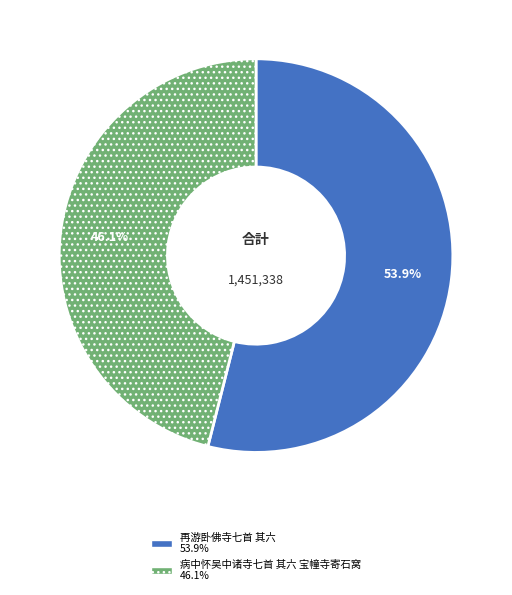

How many segments does this pie chart have?

2